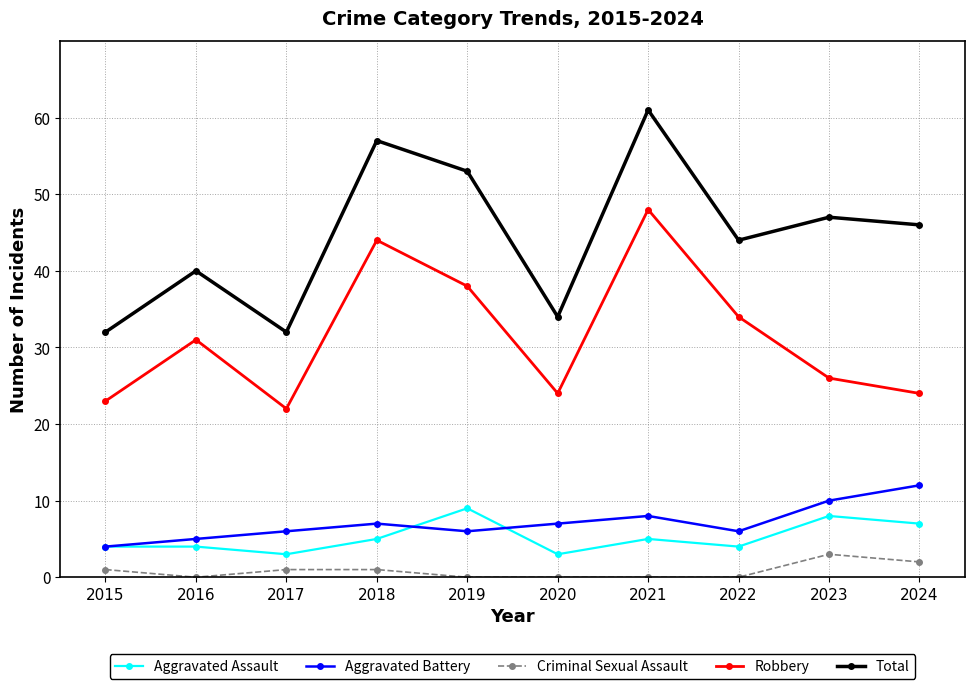

How many values in the Criminal Sexual Assault series are below 1?

5